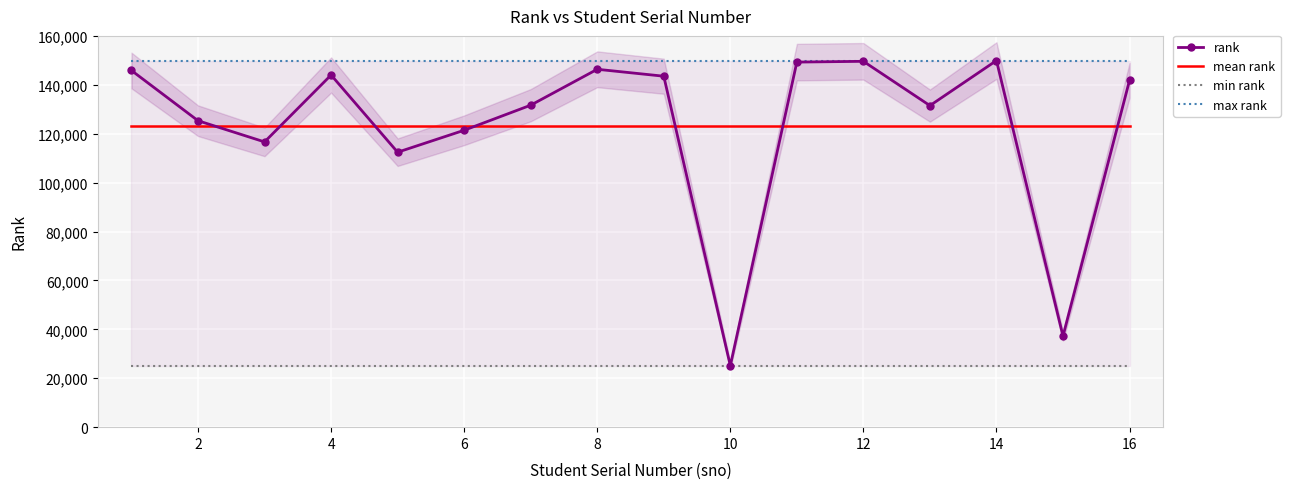

True or false: mean rank and max rank intersect in this chart.

False